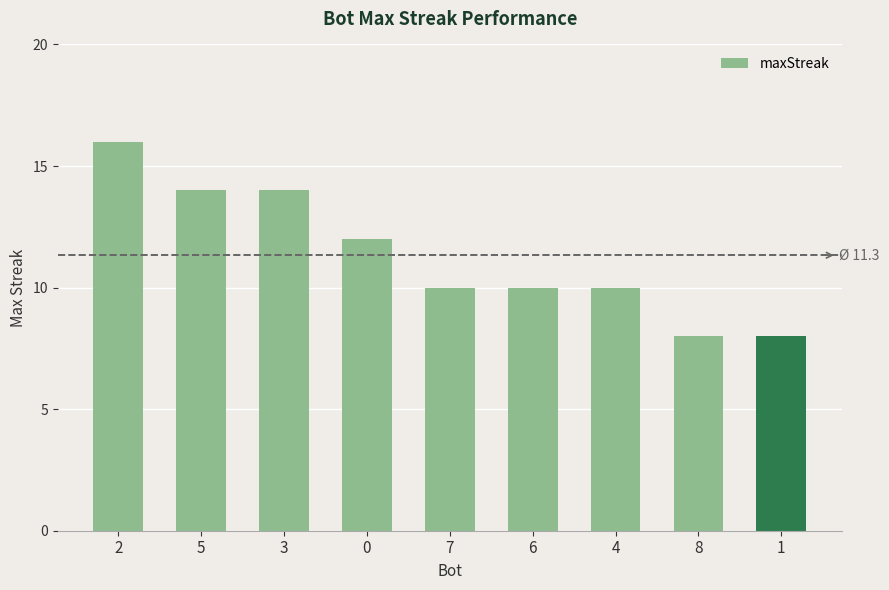

Count the values in the range 10 to 14.

6